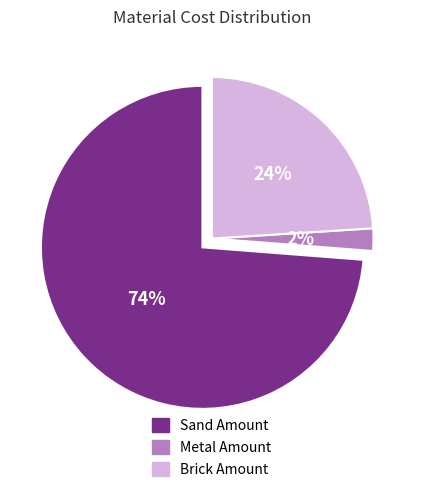

What portion of the pie excludes MS steel bars?

100.0%